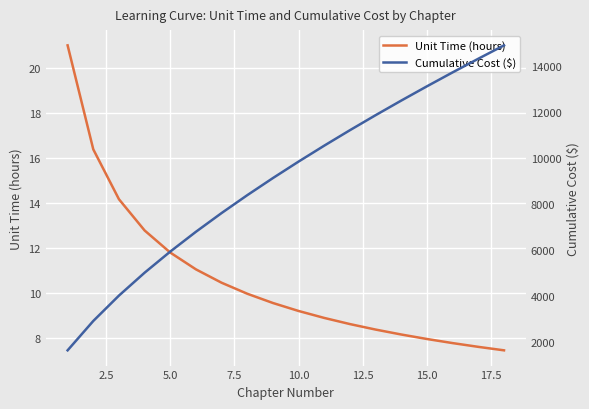

What is the minimum value for Unit Time (hours)?

7.5